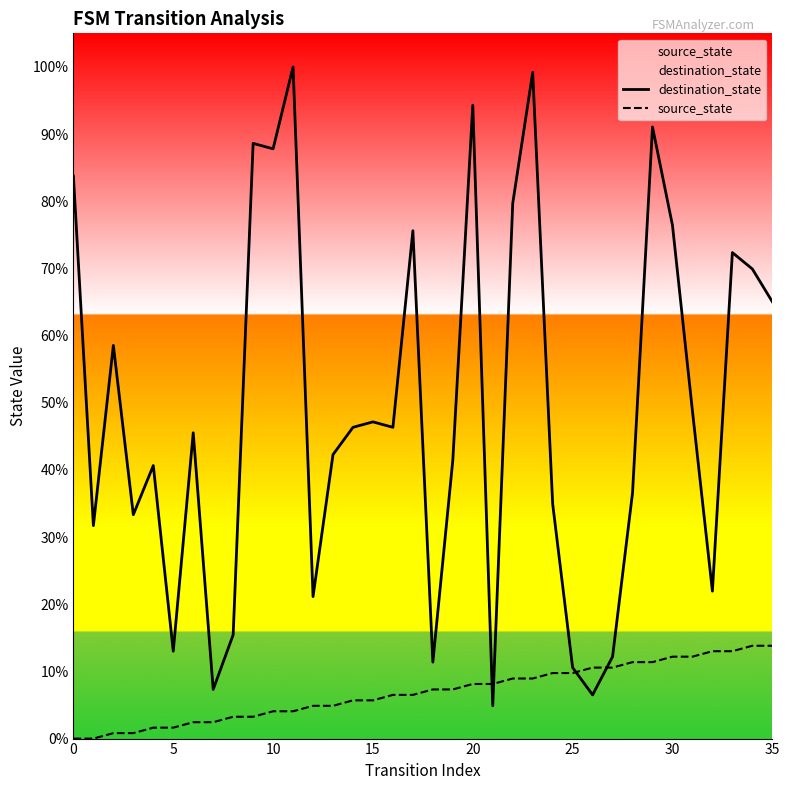

How many values in source_state are above zero?

34